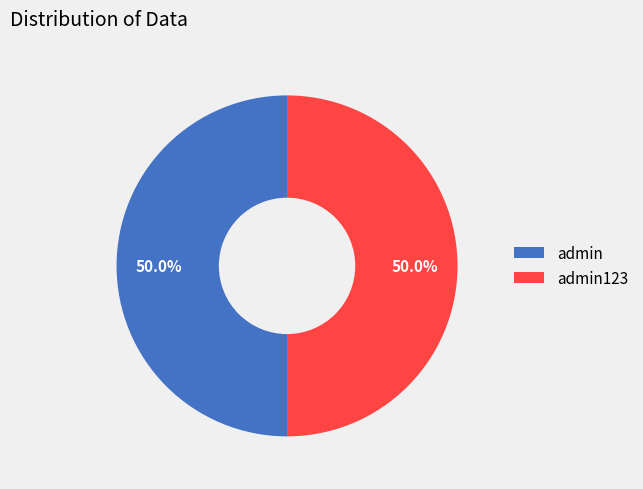

To the nearest percent, what is the average slice percentage?

50%